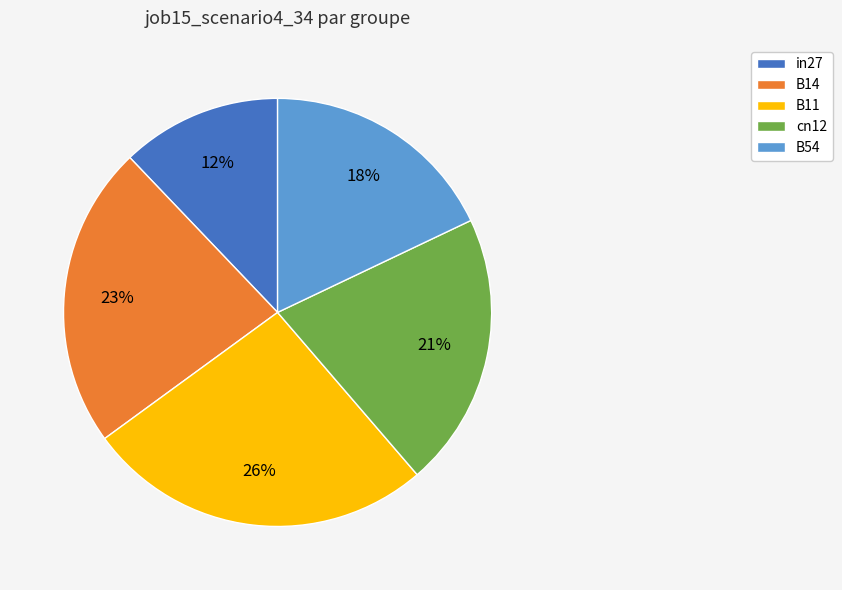

Combined, do B54 and in27 account for over 50%?

No